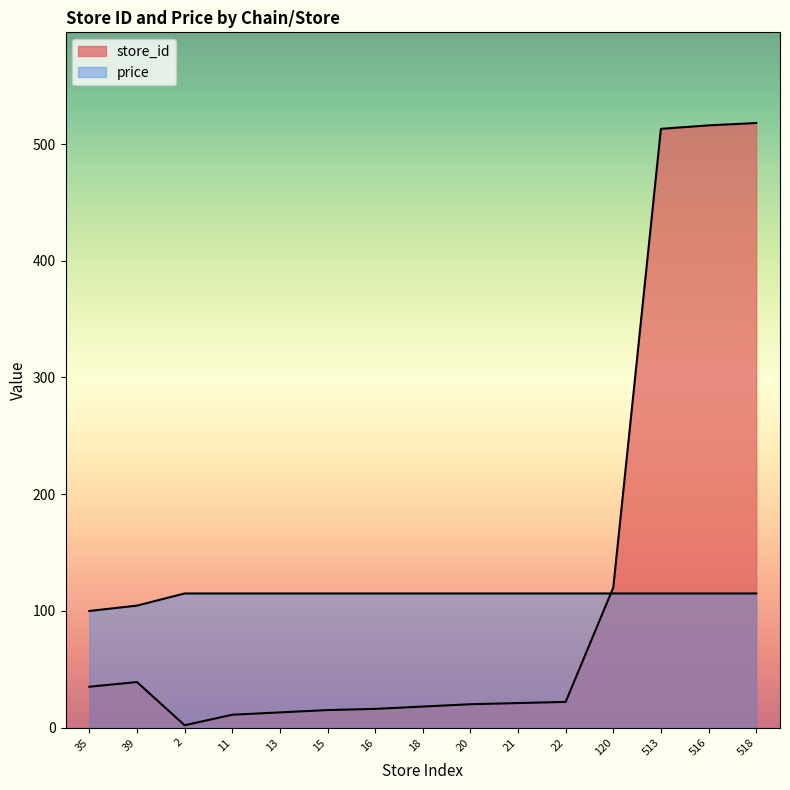

Reading left to right, list all the values displayed in this chart.

store_id: 35.0	39.0	2.0	11.0	13.0	15.0	16.0	18.0	20.0	21.0	22.0	120.0	513.0	516.0	518.0
price: 99.9	104.5	114.9	114.9	114.9	114.9	114.9	114.9	114.9	114.9	114.9	114.9	114.9	114.9	114.9